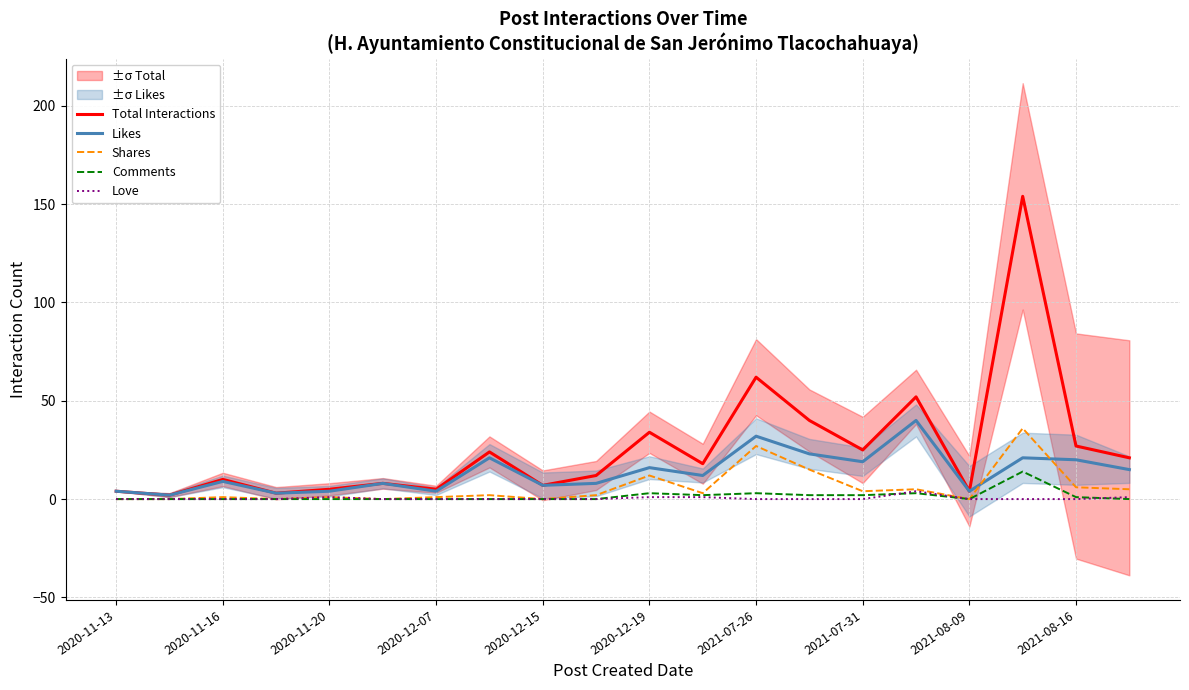

What is the greatest value displayed?

154